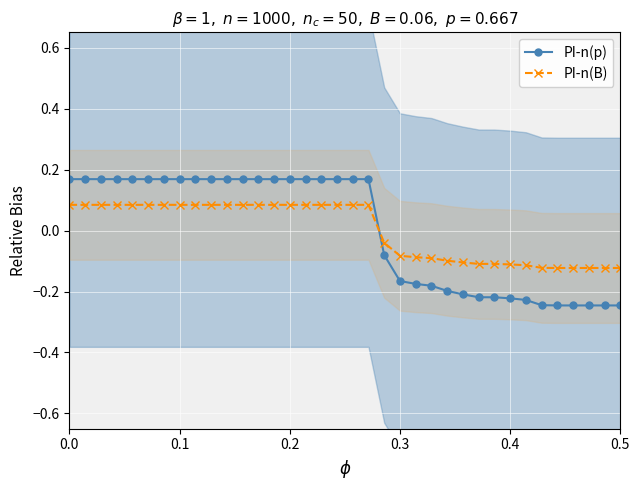

List the series in order of their overall mean, highest first.

PI-n(B), PI-n(p)